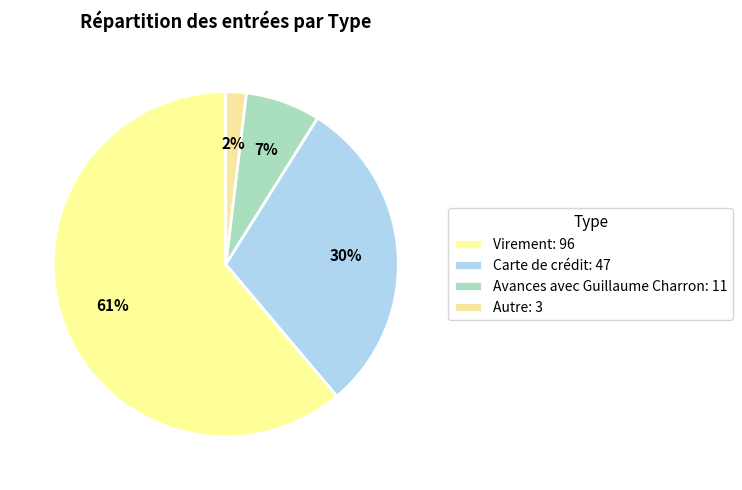

Is the sum of Autre and Carte de crédit greater than half?

No